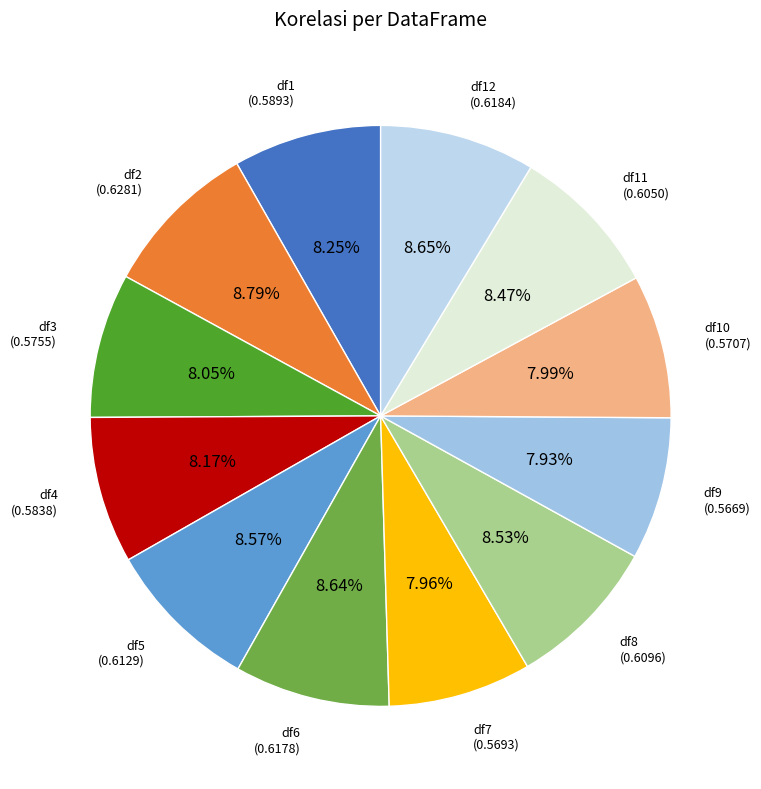

How many segments does this pie chart have?

12